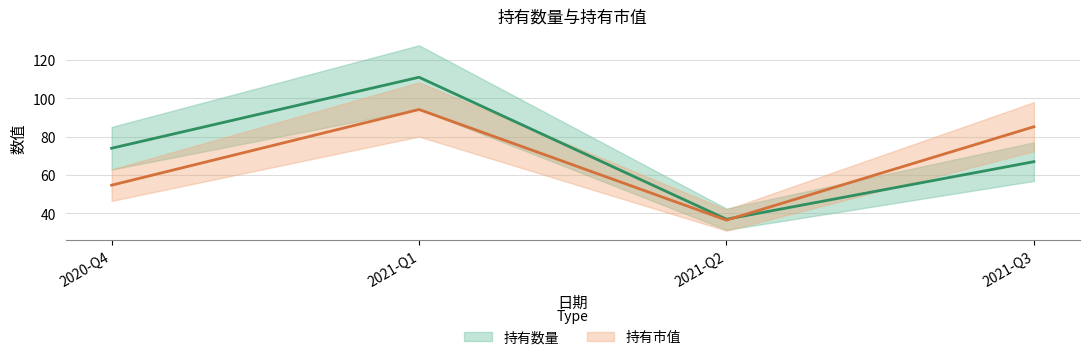

What position from the left is 2020-Q4?

1